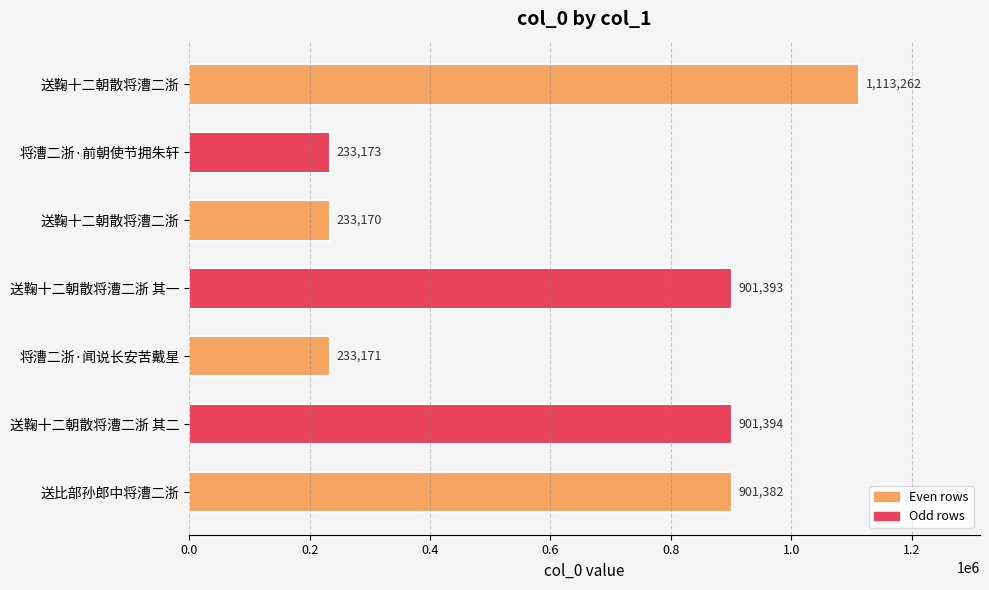

How many data points are less than 901382?

3